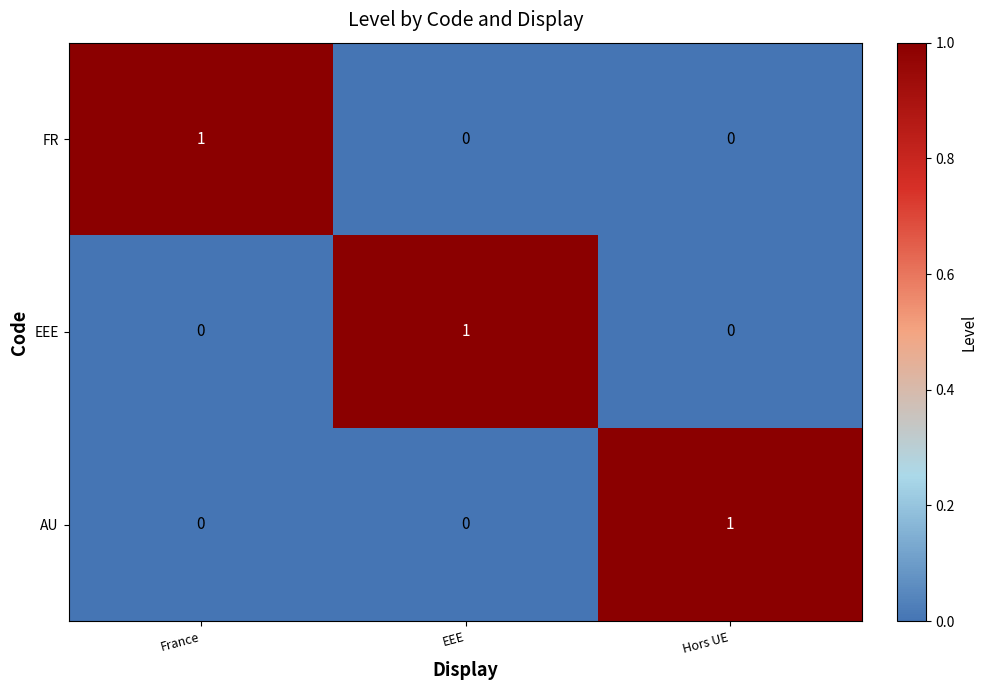

At how many categories does at least one series exceed 0?

3